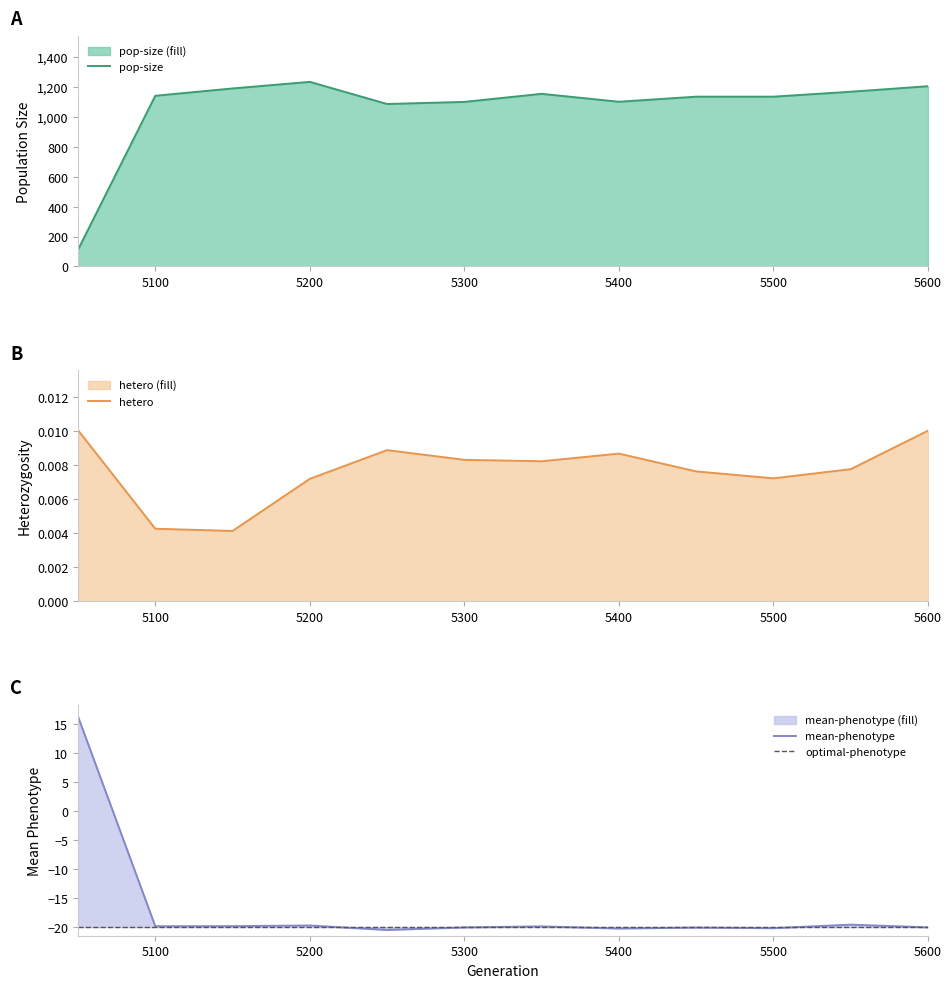

Which label corresponds to the largest value in the chart?

5200